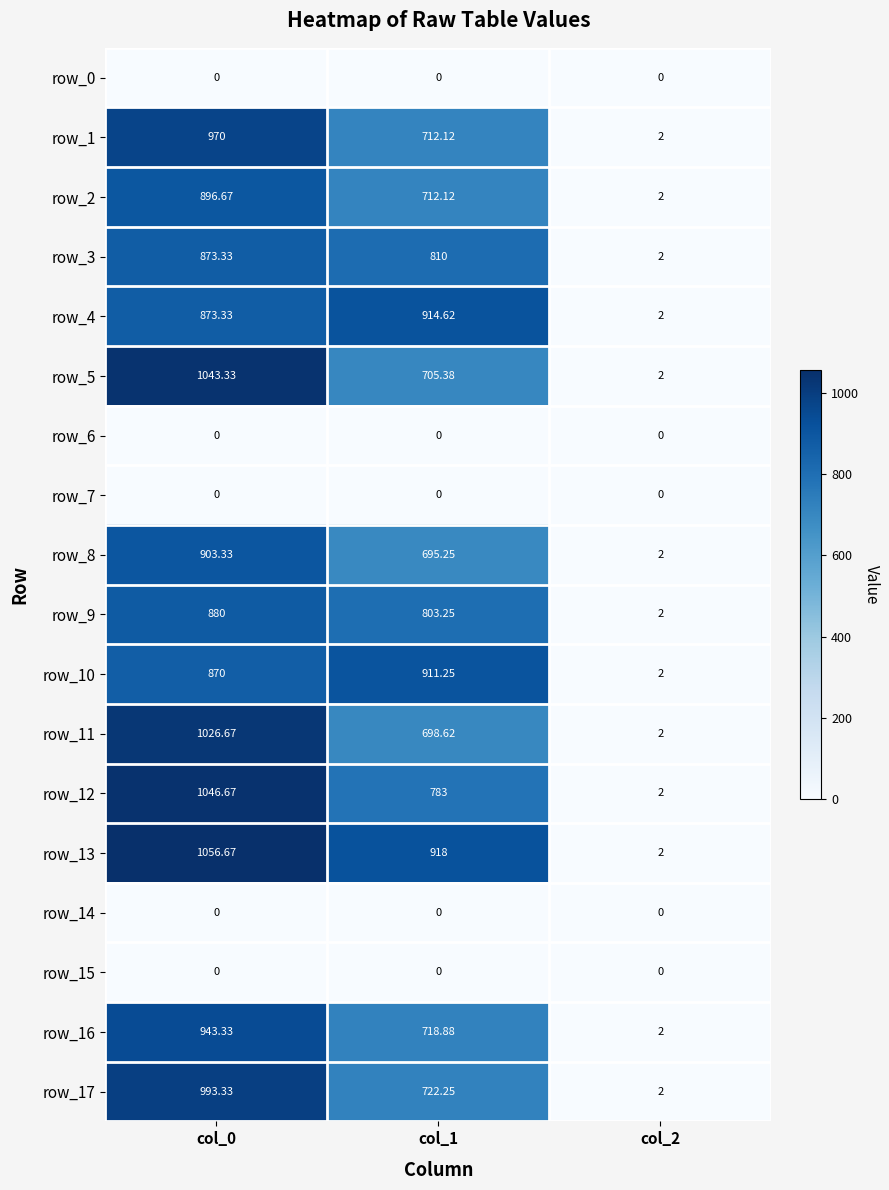

What value does the row_3 series have at col_0?

873.3